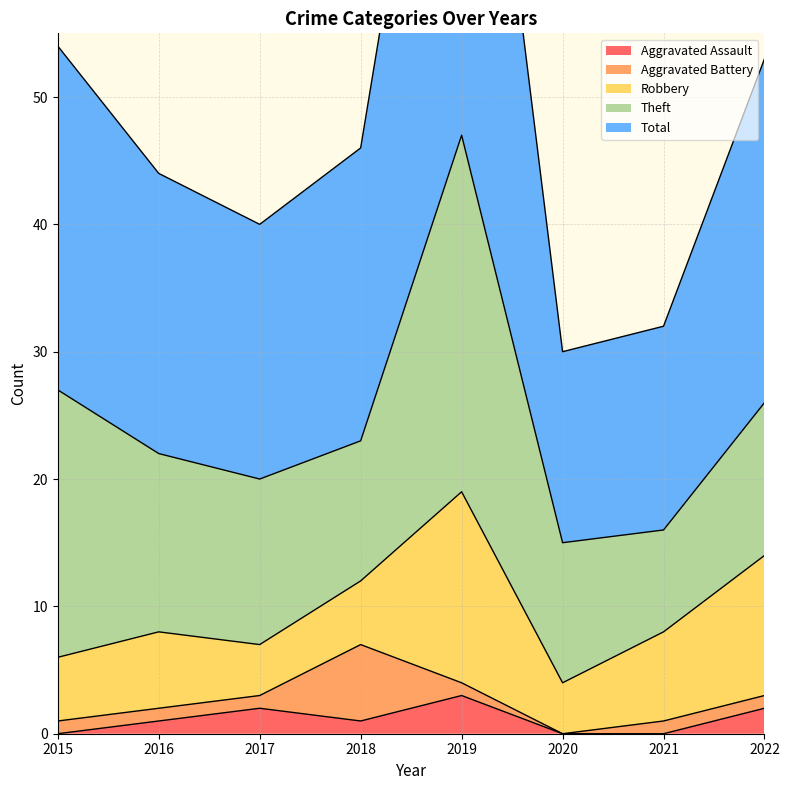

What are all the series names shown in the legend?

Aggravated Assault, Aggravated Battery, Robbery, Theft, Total